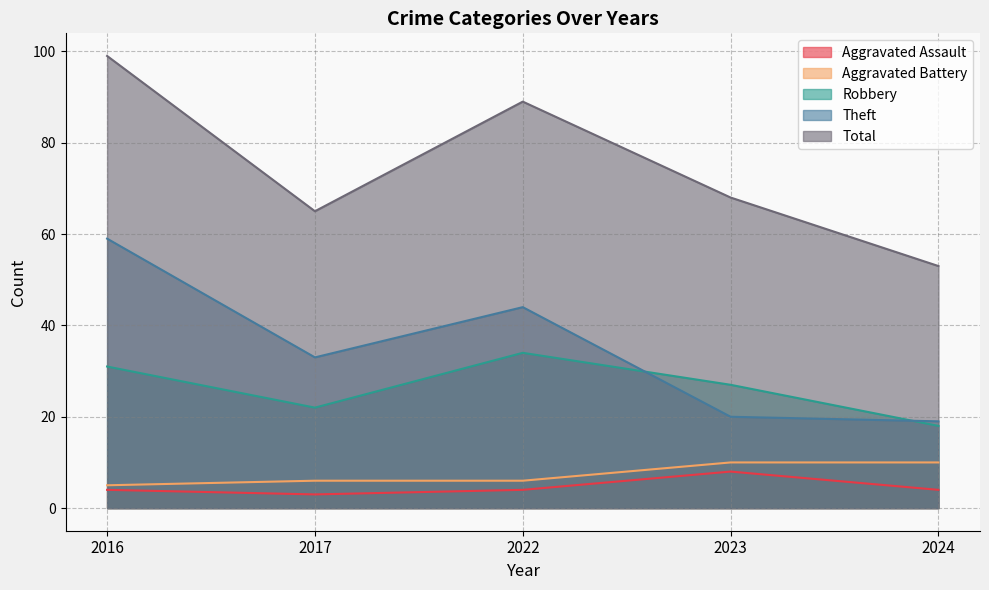

What is the difference between the maximum and second lowest values in the Theft series?

39